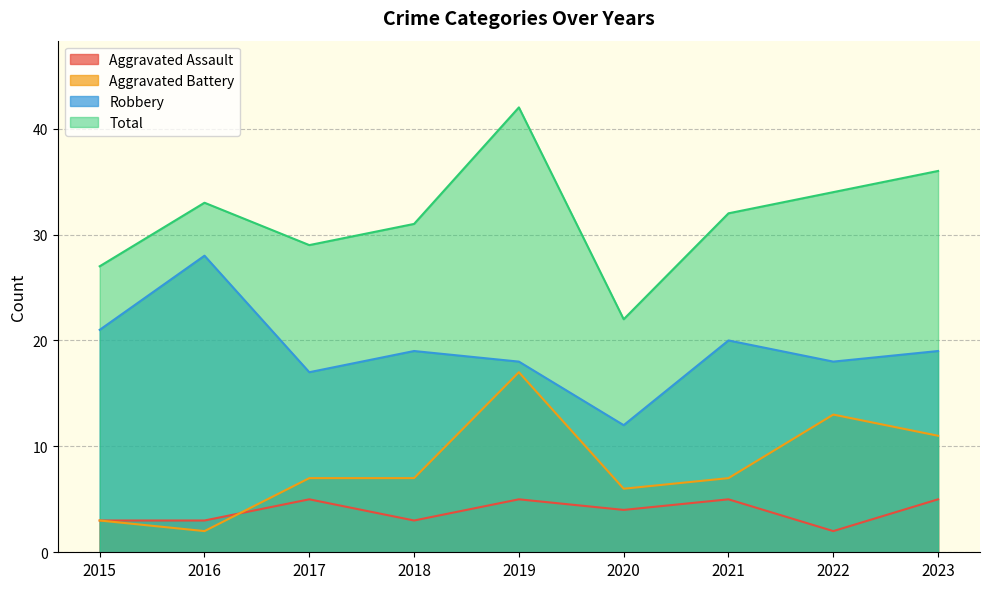

Does the chart have visible grid lines?

Yes